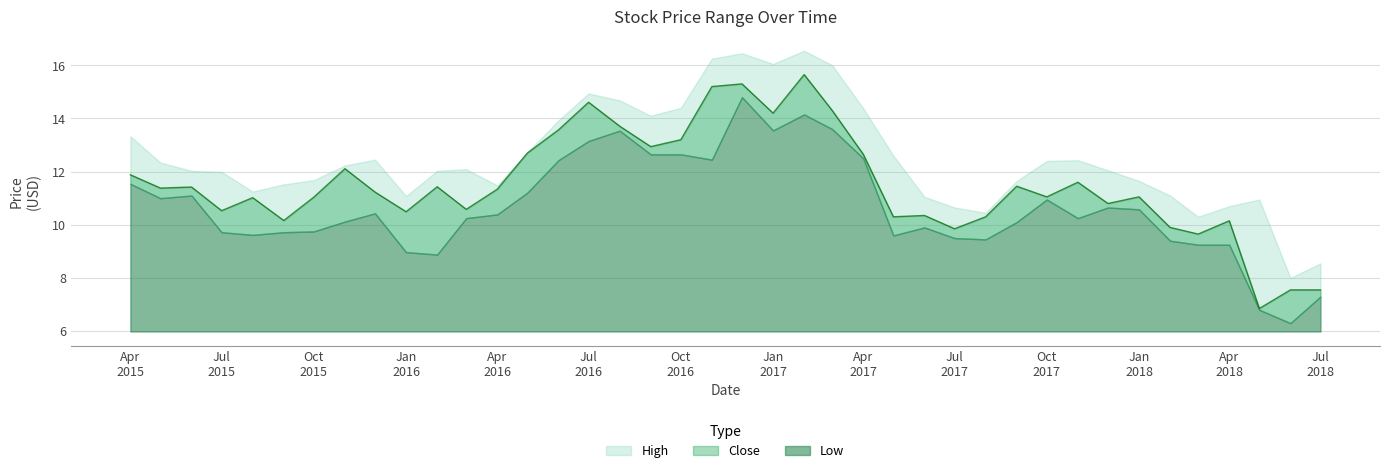

Rank the series by their maximum value, from highest to lowest.

High, Close, Low